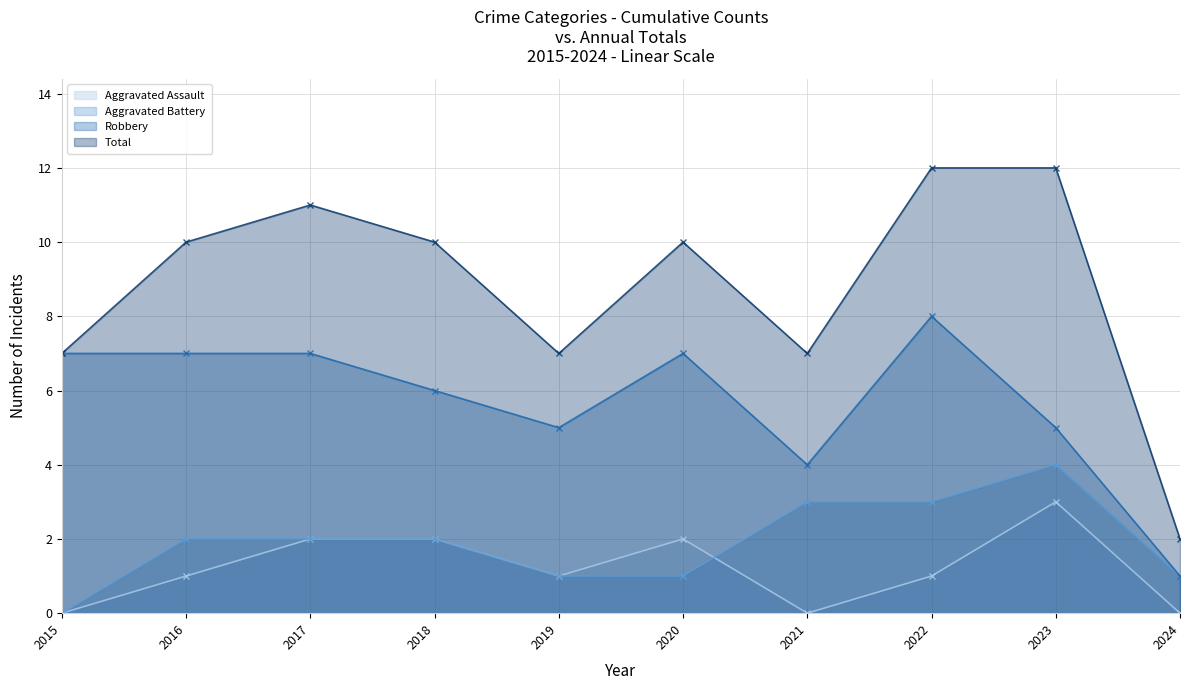

What is the spread (max minus min) of values at 2023?

9